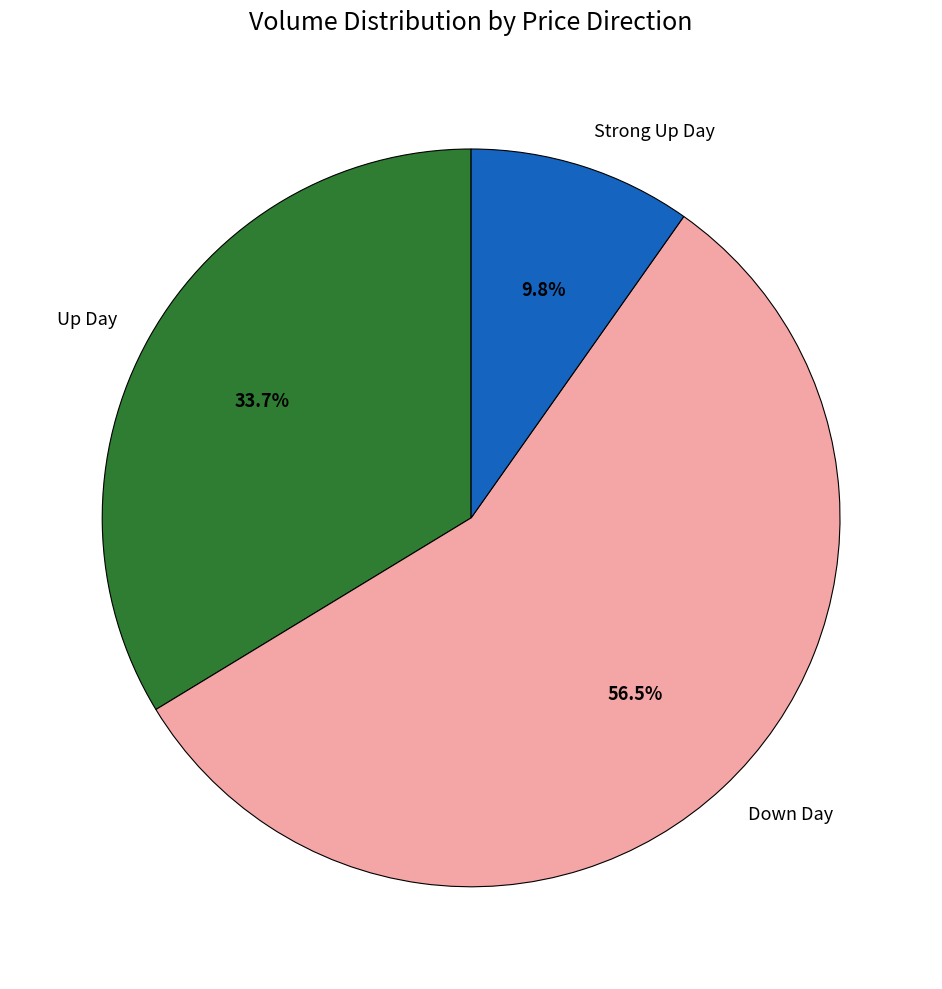

Rank the categories by value from lowest to highest.

Strong Up Day, Up Day, Down Day